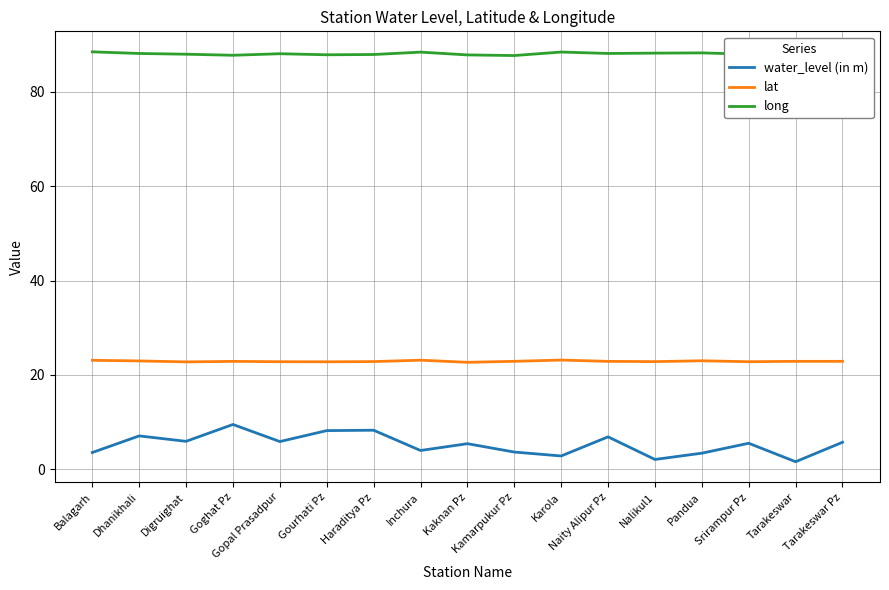

What is the greatest value displayed?

88.4